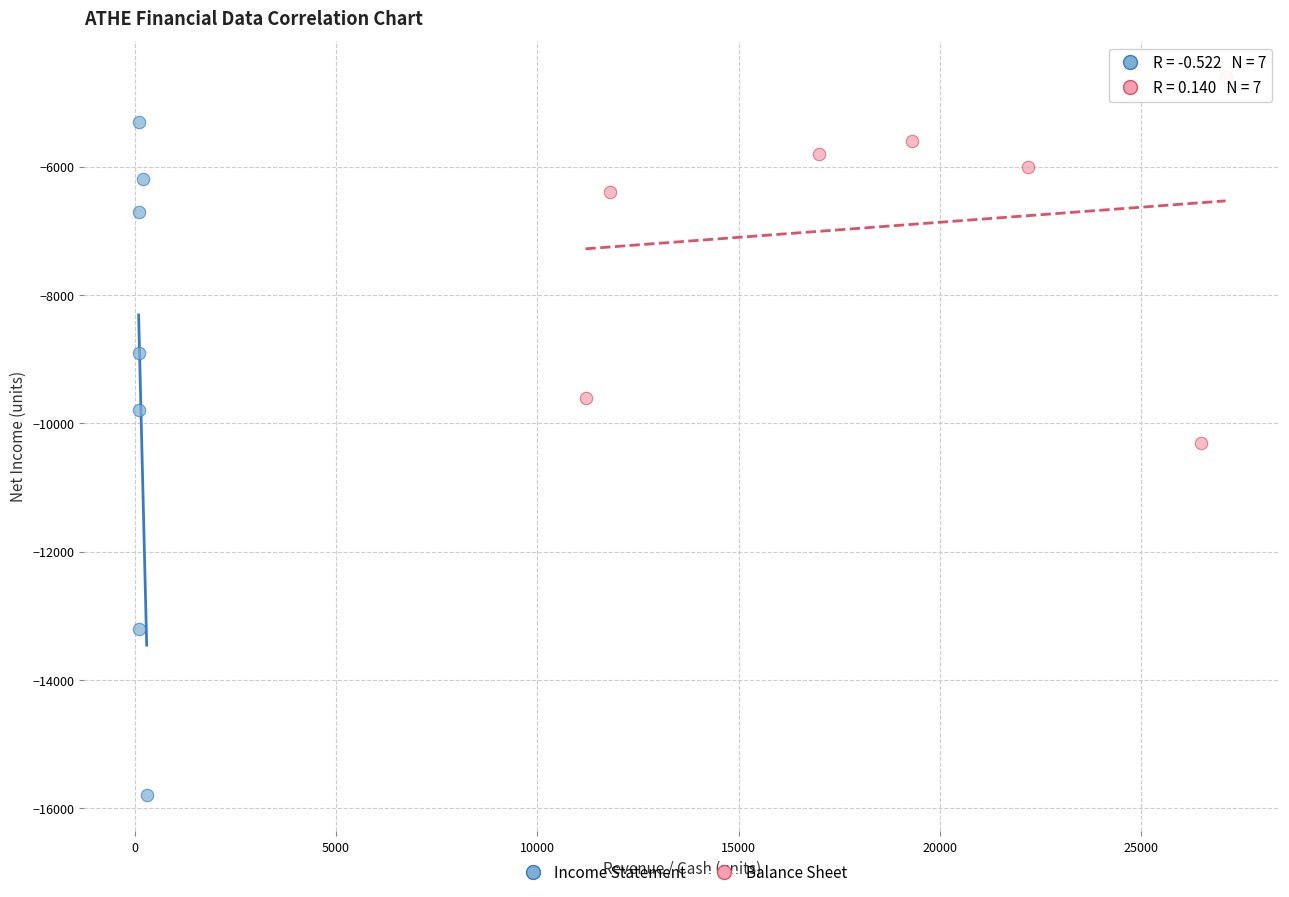

Which series has the largest Y range (max minus min)?

Income Statement